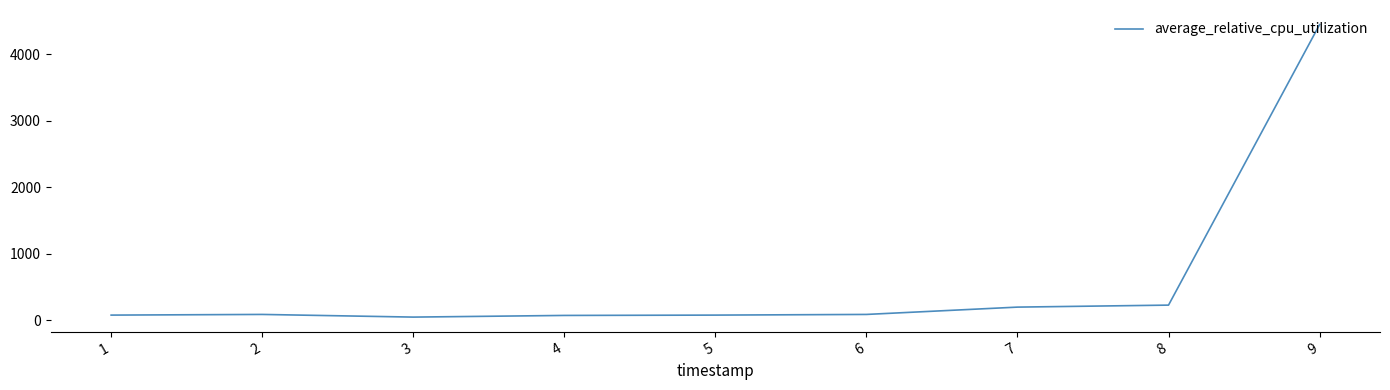

What is the change in value from 8 to 9?

+4214